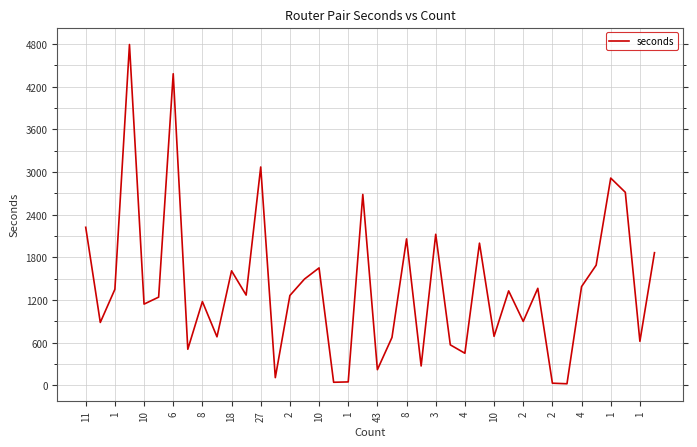

What is the greatest value displayed?

4794